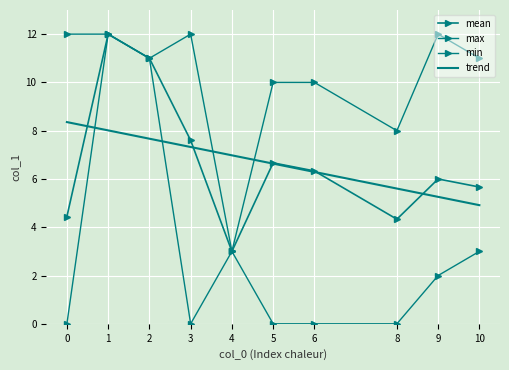

The trend series shows 2.4 at 6. True or false?

False